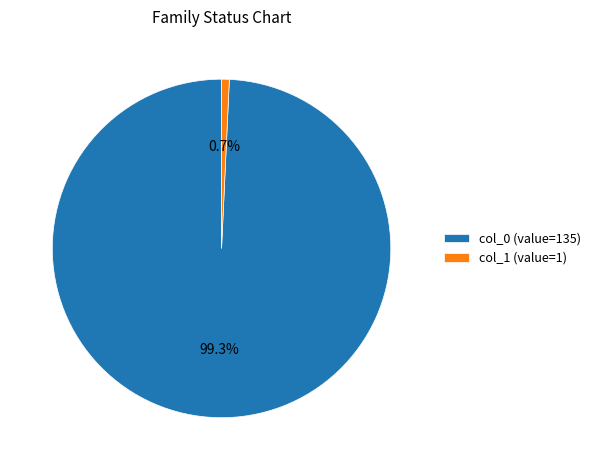

To the nearest percent, what percentage of the pie is col_1?

1%